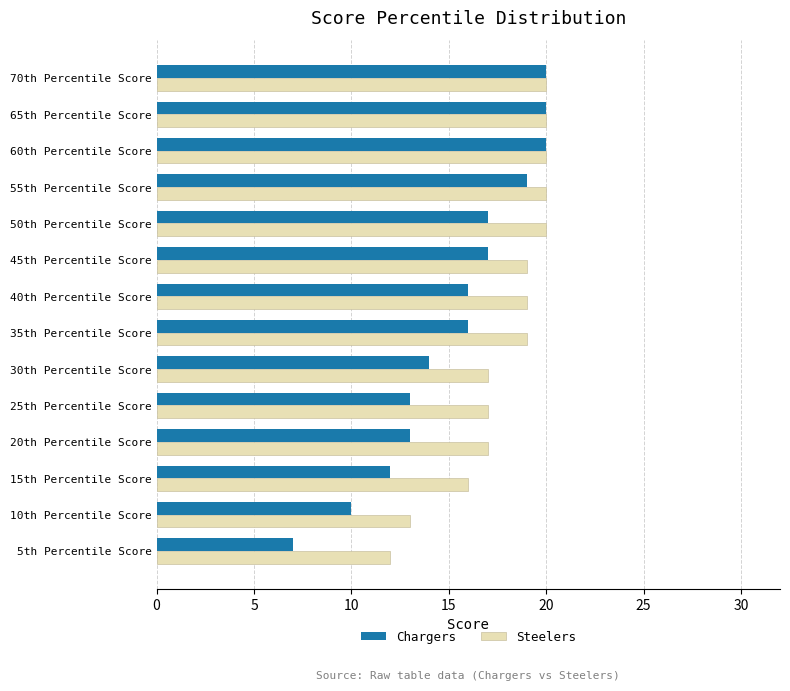

What is the highest value of the Chargers series?

20